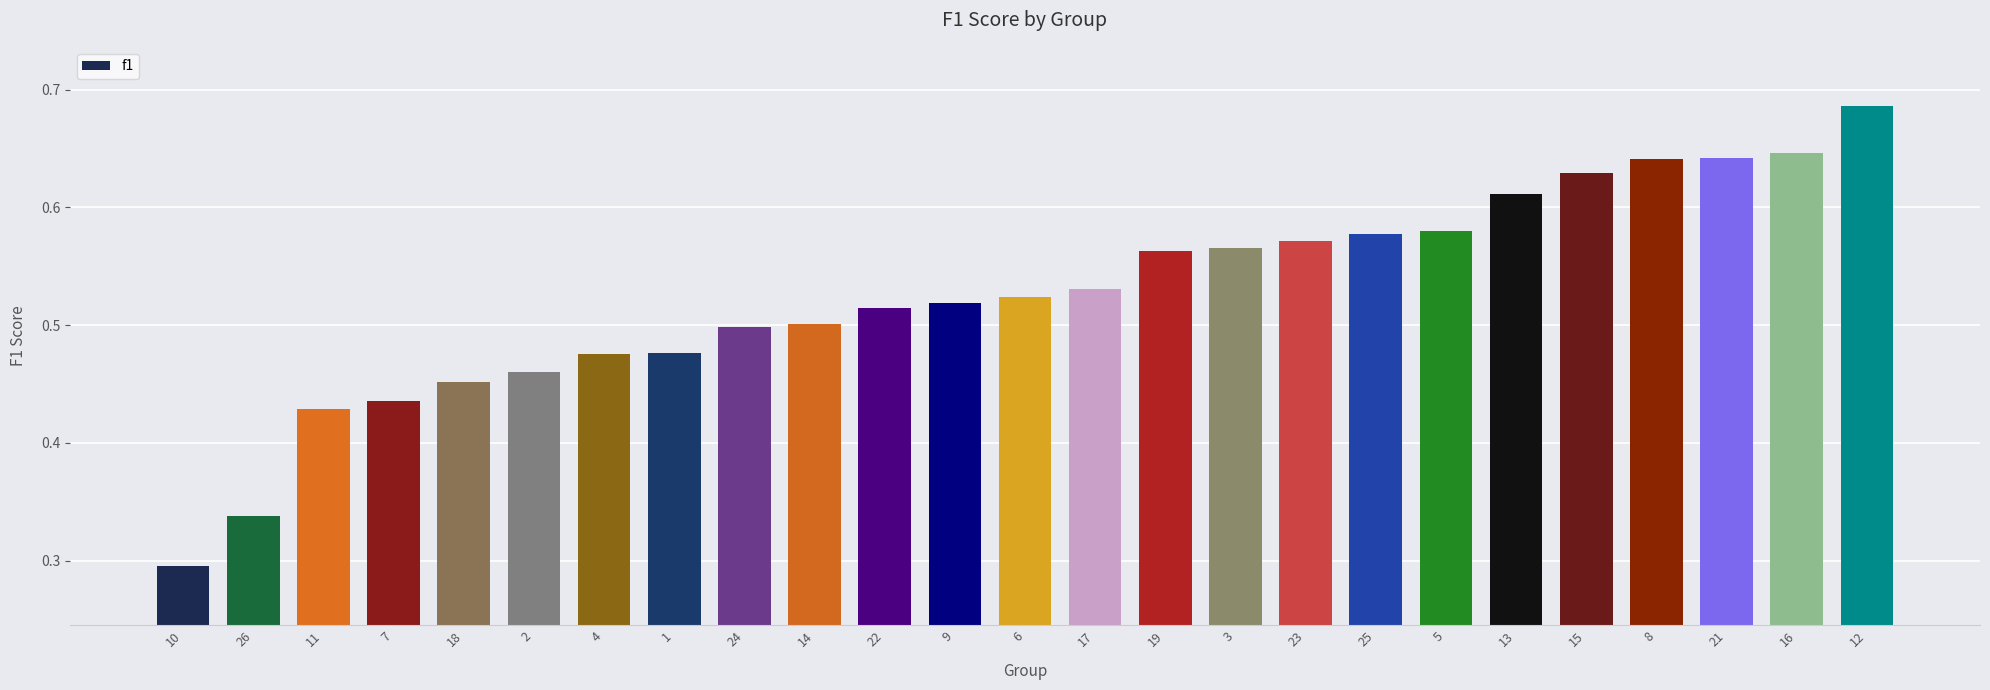

What is the label of the 18th bar from the right?

1